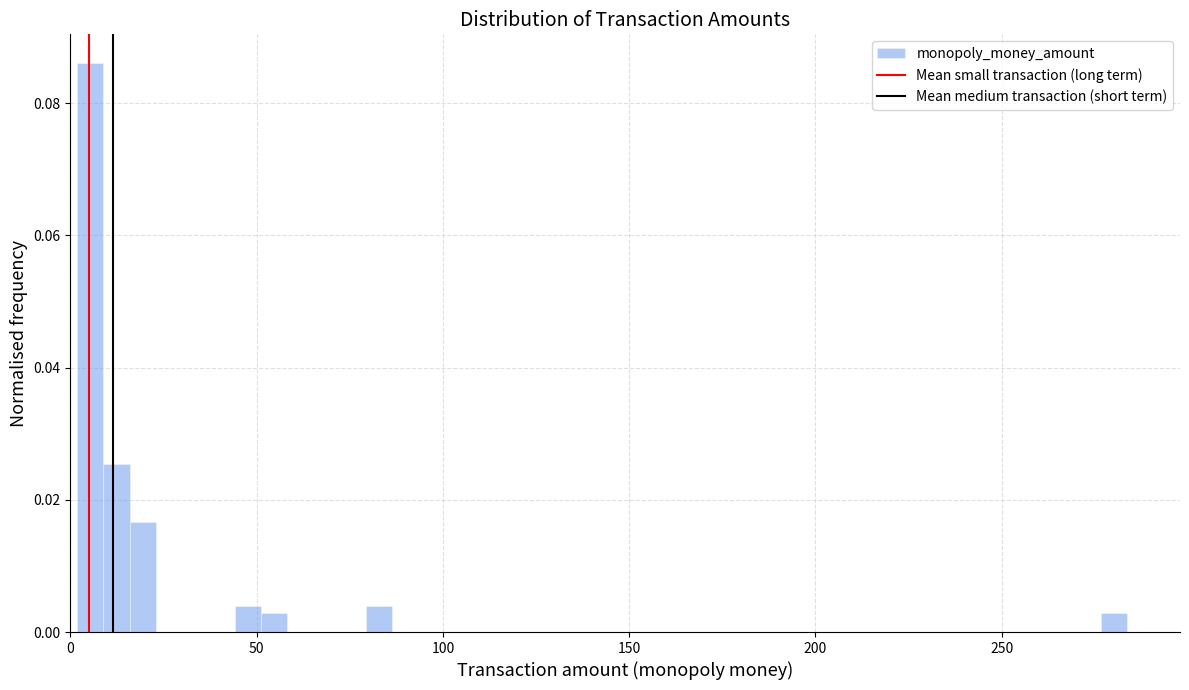

Read against the x-axis, roughly where is the centre of the tallest bar?

5